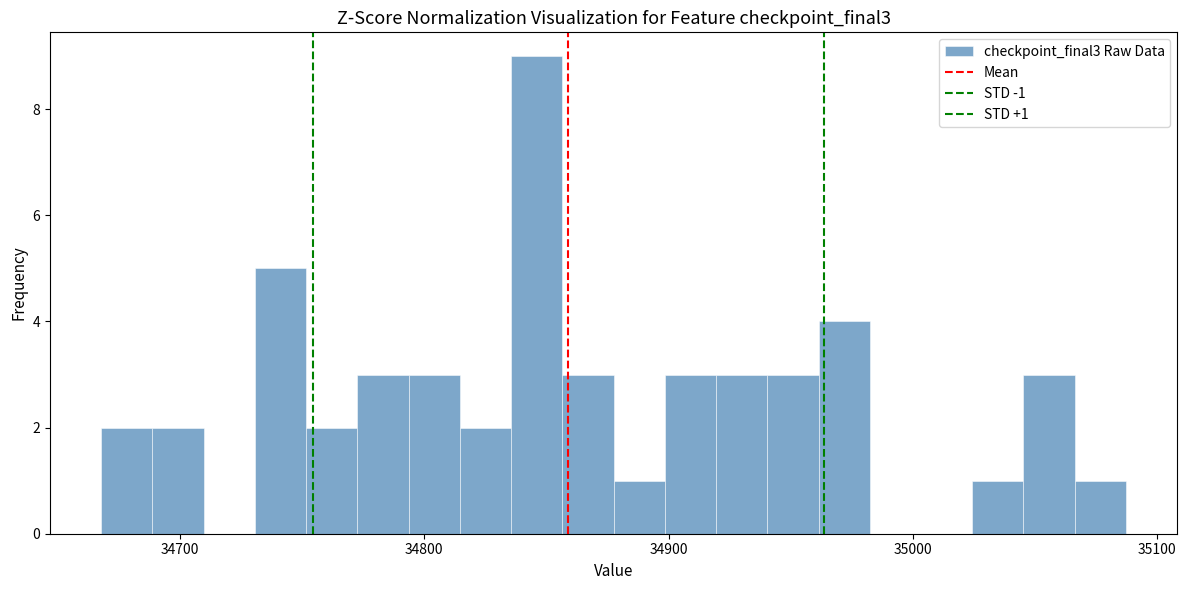

Read against the x-axis, roughly where is the centre of the tallest bar?

34850